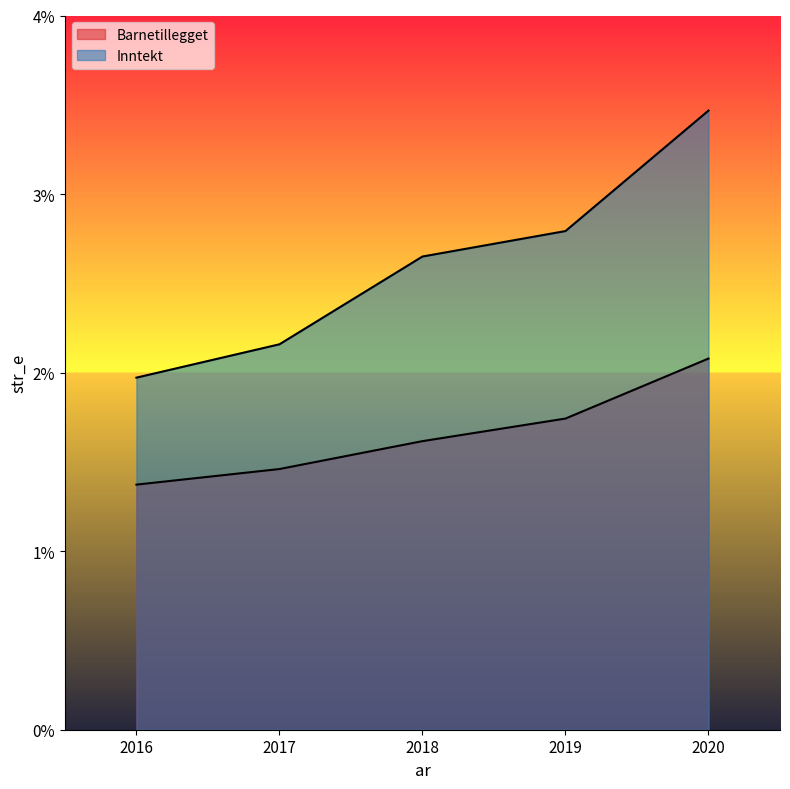

How many distinct data groups are displayed?

2